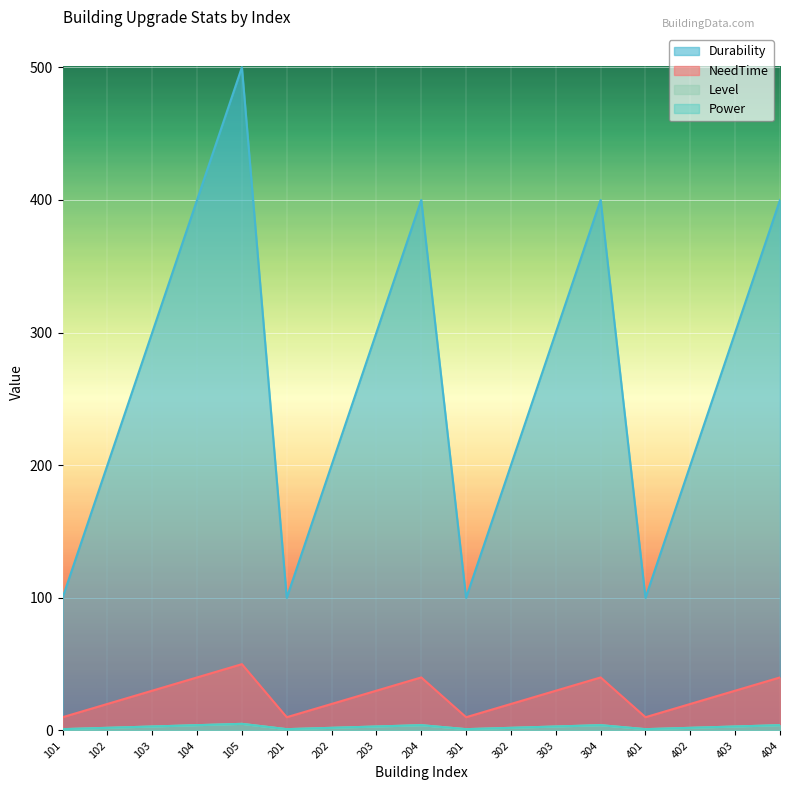

True or false: Durability and NeedTime cross at least once.

False